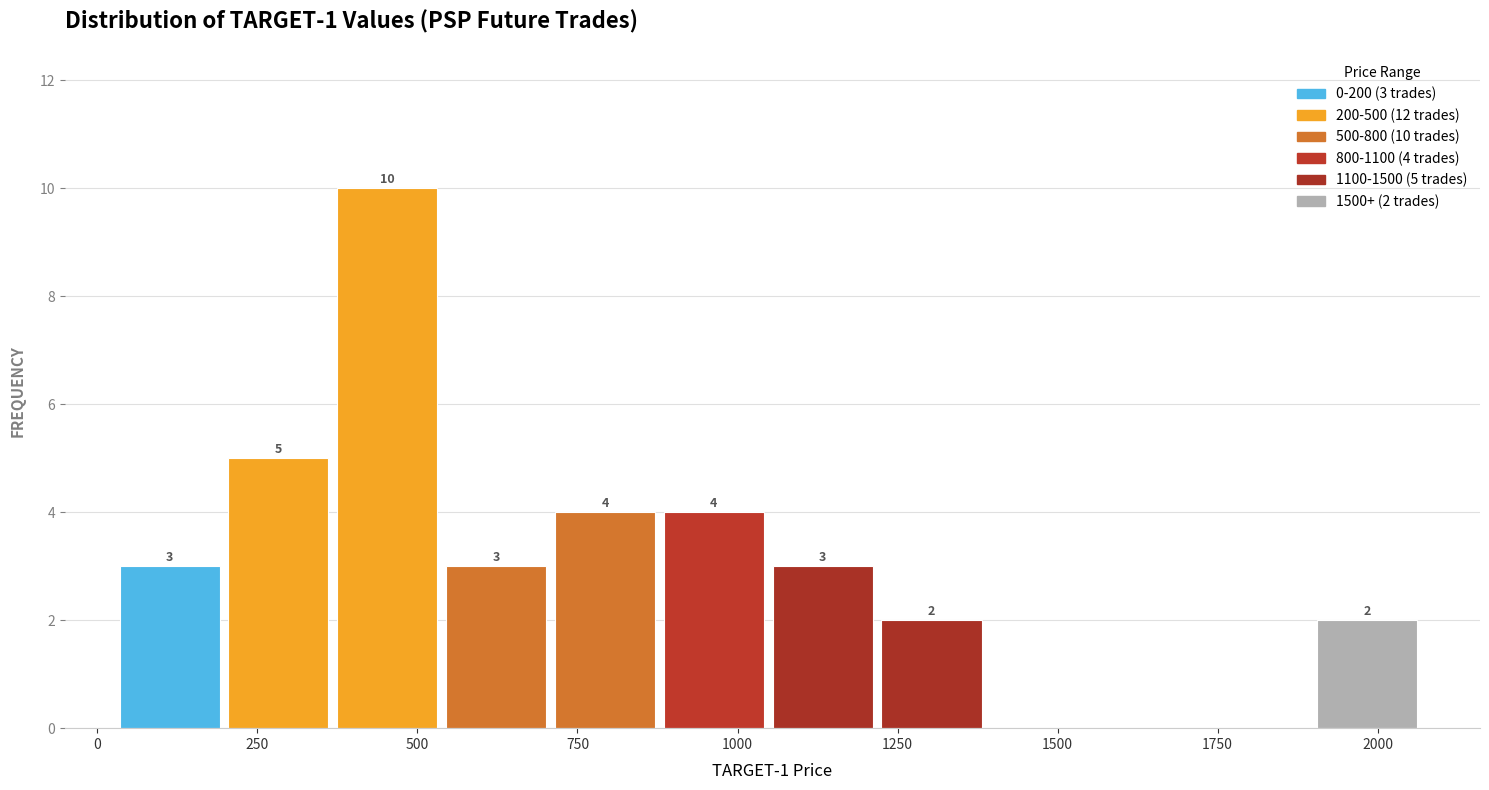

Read against the x-axis, roughly where is the centre of the tallest bar?

450